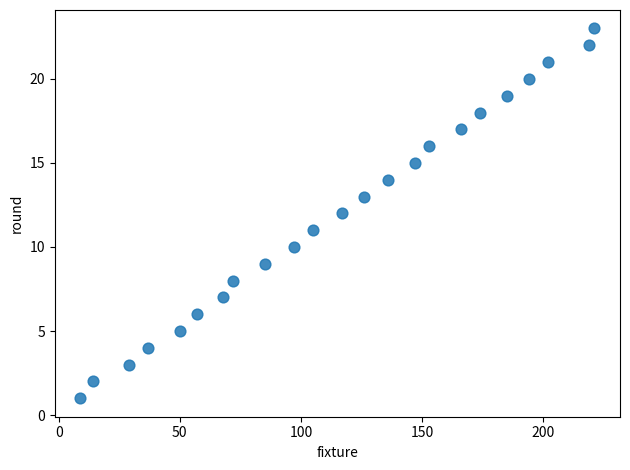

What is the range of X values (max minus min)?

212